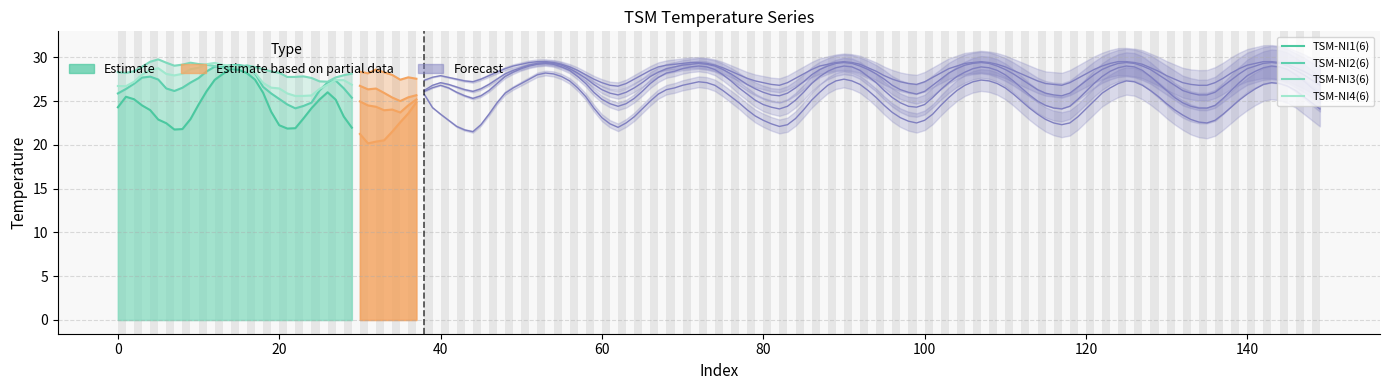

True or false: TSM-NI3(6) and TSM-NI2(6) cross at least once.

True